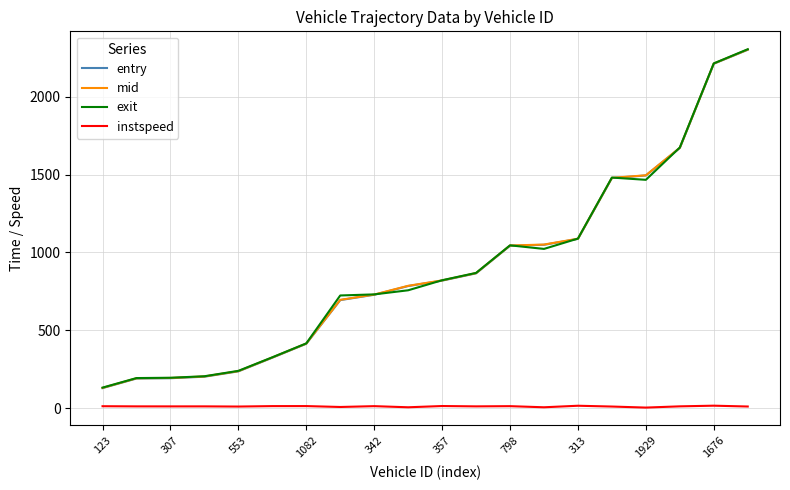

True or false: instspeed and exit intersect in this chart.

False